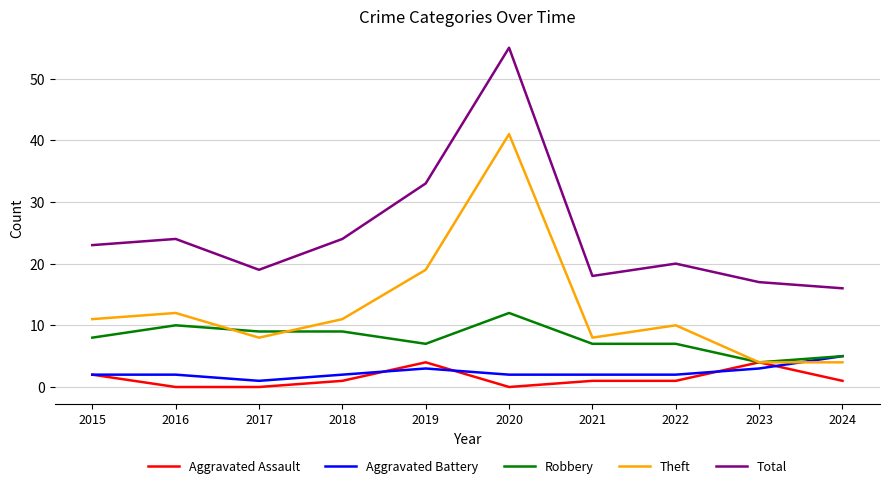

Rank the series by their maximum value, from highest to lowest.

Total, Theft, Robbery, Aggravated Battery, Aggravated Assault